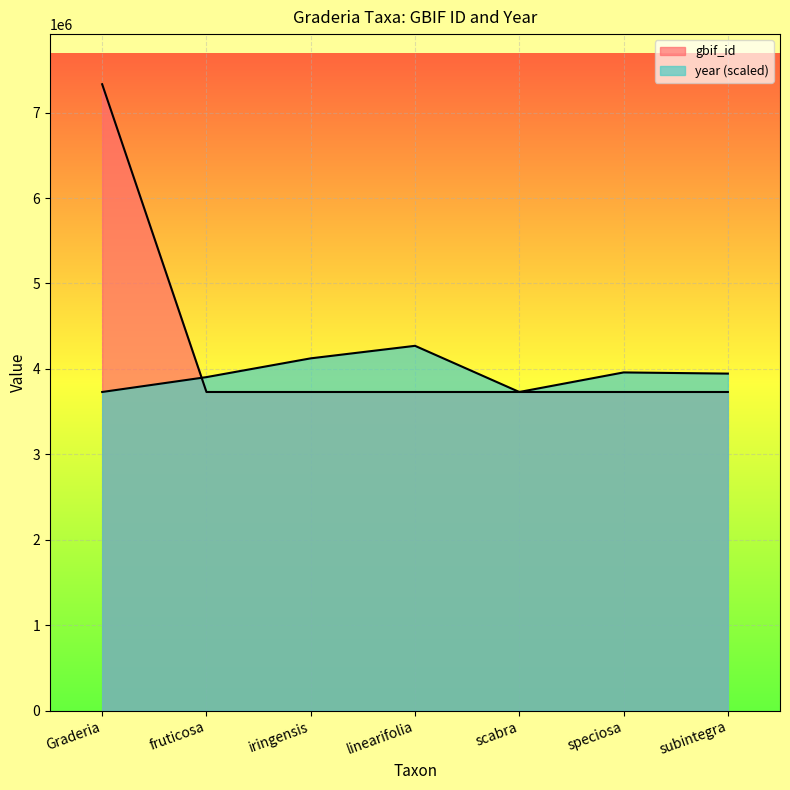

What are all the series names shown in the legend?

gbif_id, year